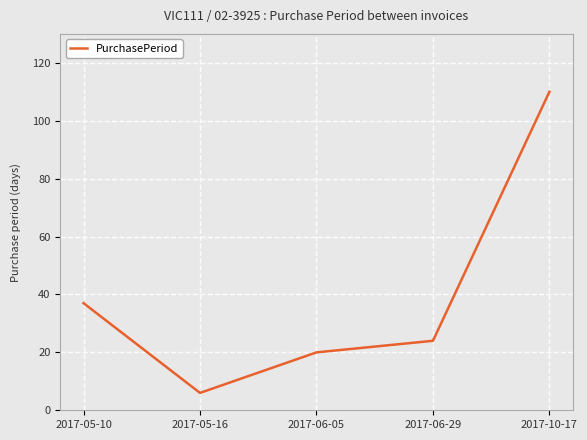

The chart shows a value of 37 at 2017-05-10. True or false?

True